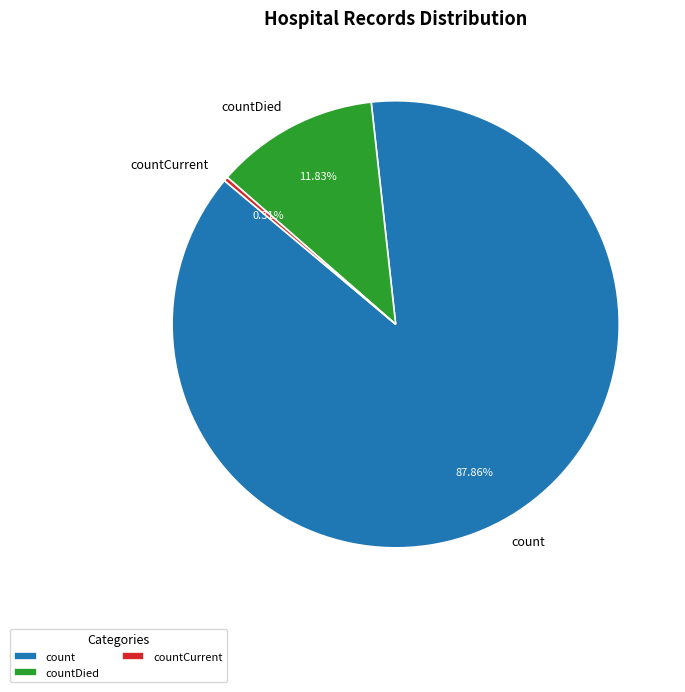

Rank the categories by value from lowest to highest.

countCurrent, countDied, count